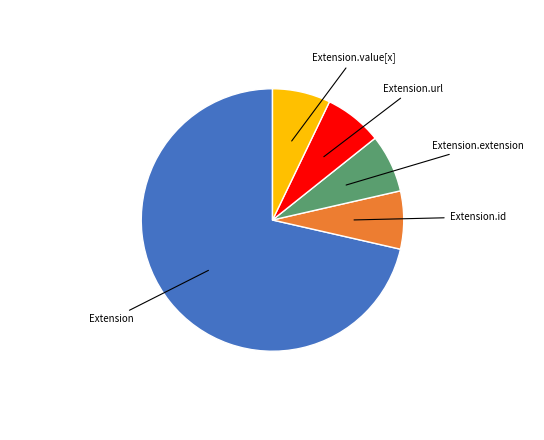

Count the number of slices in the pie.

5